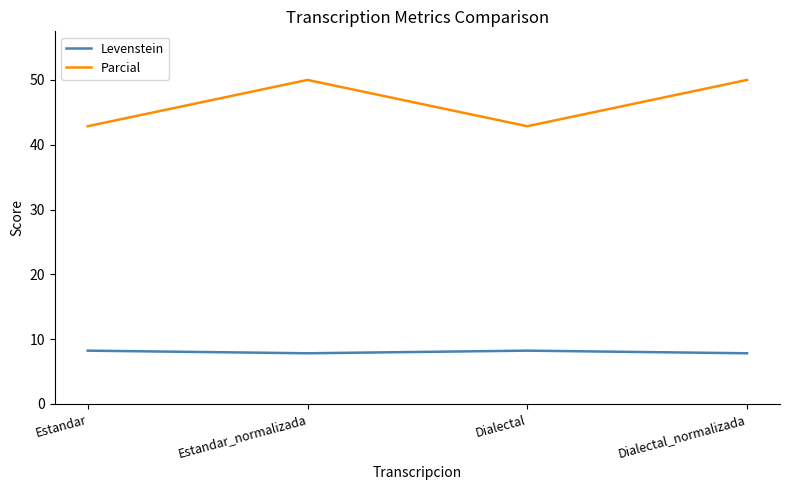

What are all the series names shown in the legend?

Levenstein, Parcial